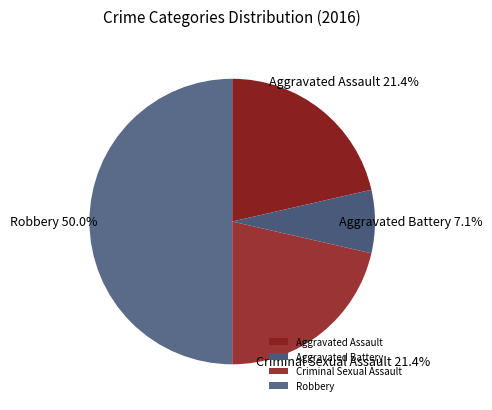

What is the ratio of the value at Criminal Sexual Assault to the value at Robbery?

0.4